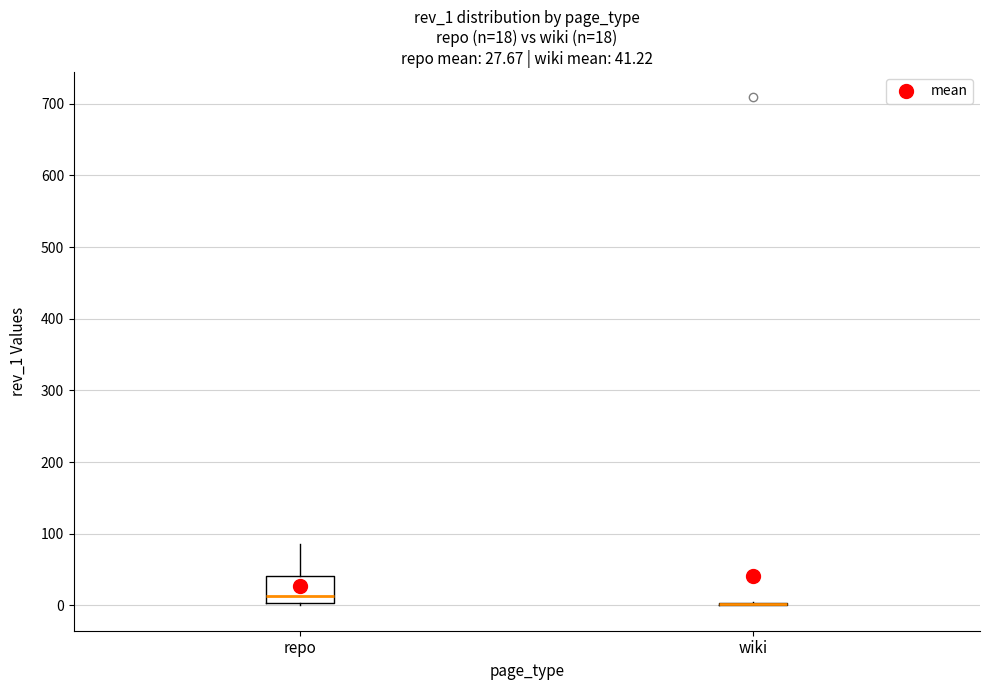

Which box is the tallest, from its lower edge to its upper edge?

repo